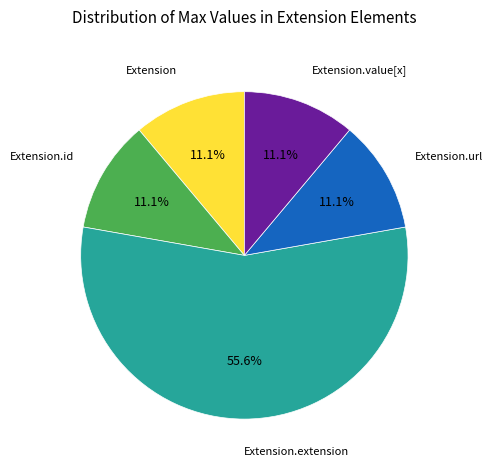

How many segments does this pie chart have?

5